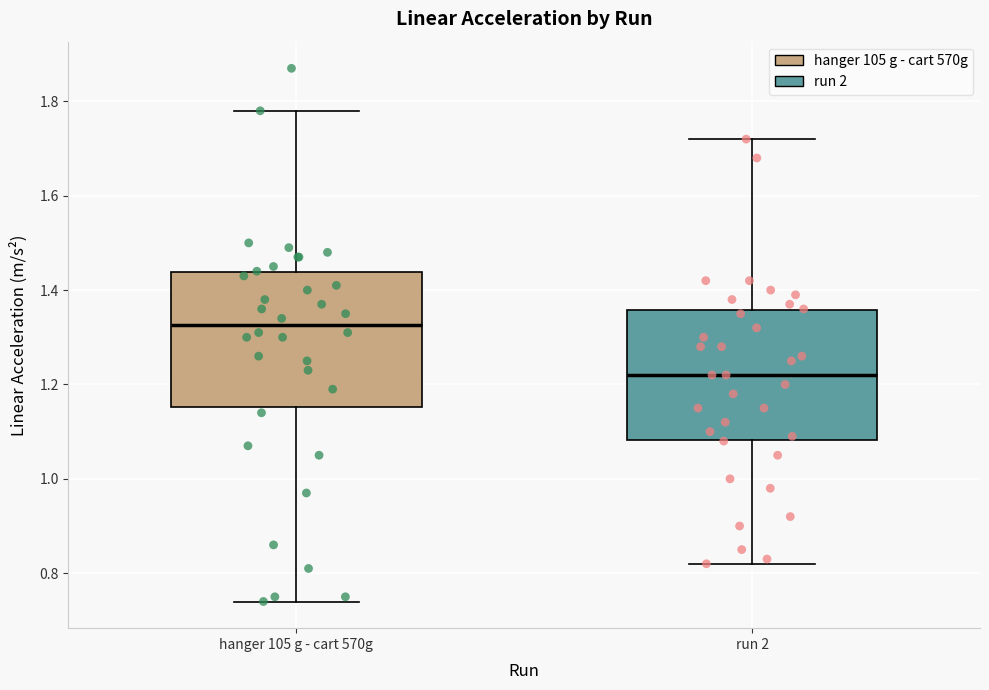

Where does the lower whisker of the box for run 2 end on the y-axis? The values are not printed on the chart, so give them approximately, as read against the axis.

0.82